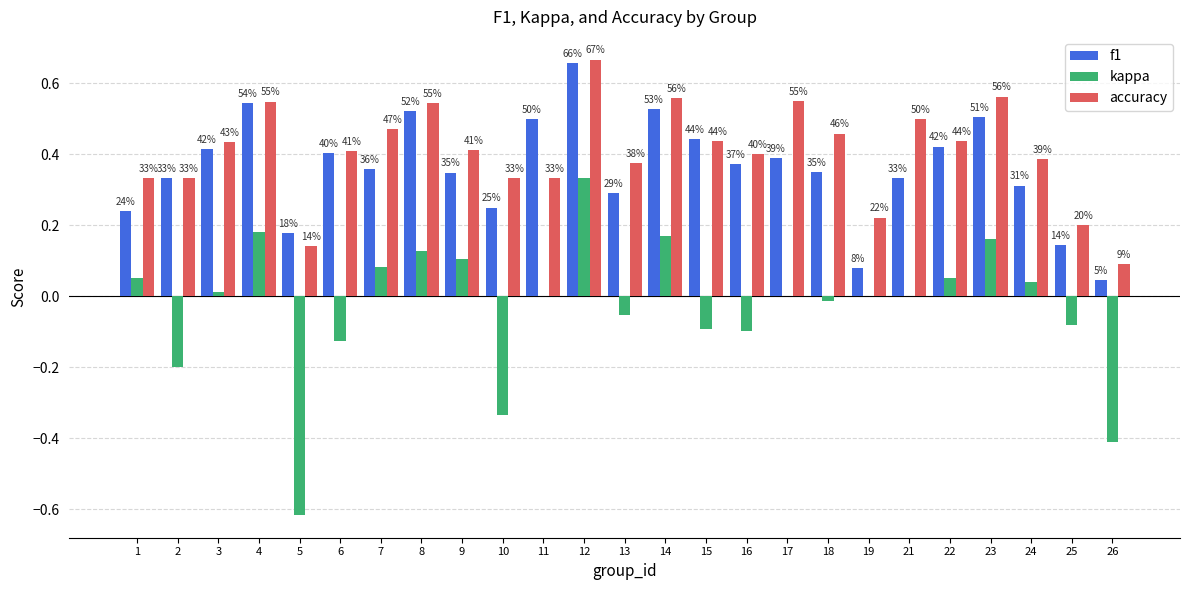

What is the maximum value for f1?

0.7